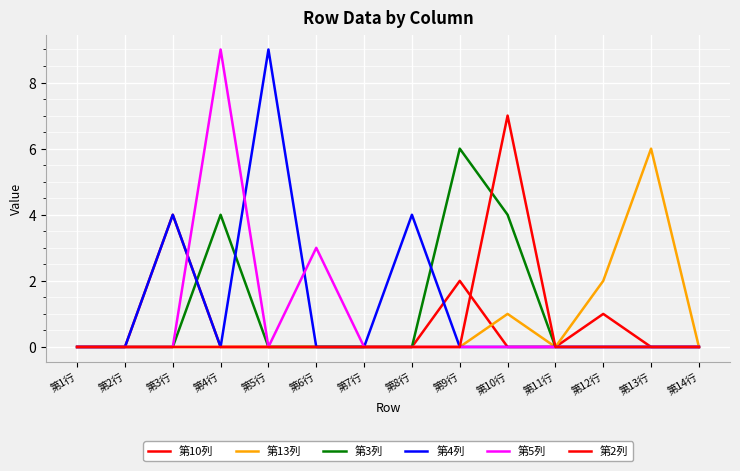

What is the difference between the second highest and minimum values in the 第3列 series?

4